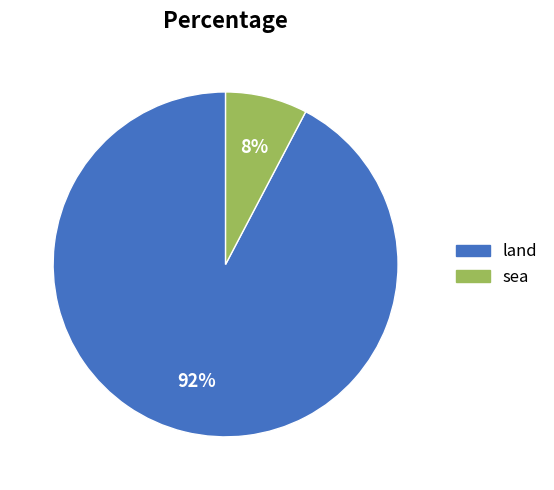

True or false: land accounts for 92% of the total.

True